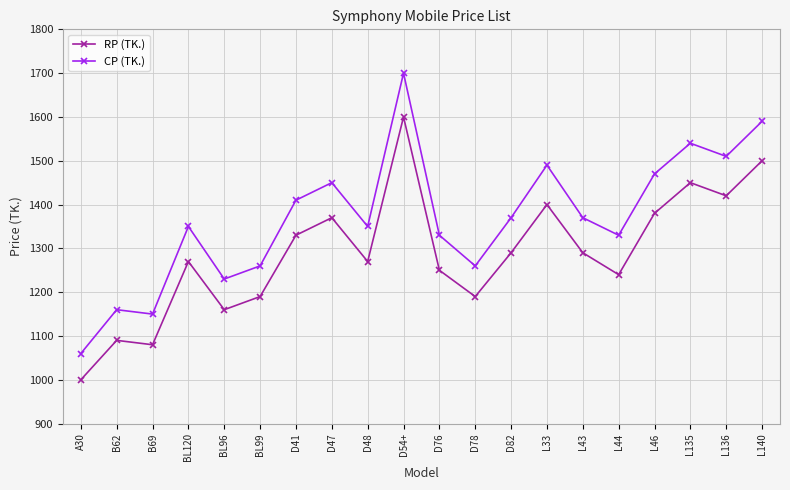

Read the CP (TK.) value at L44, to the nearest 50.

1350